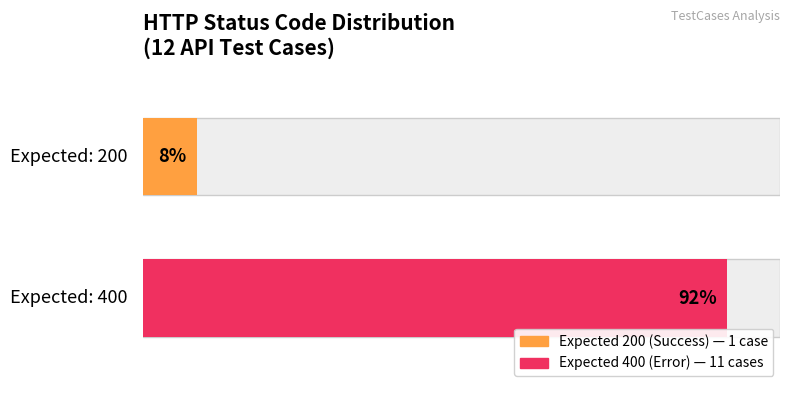

What is the difference between the maximum and minimum values?

10